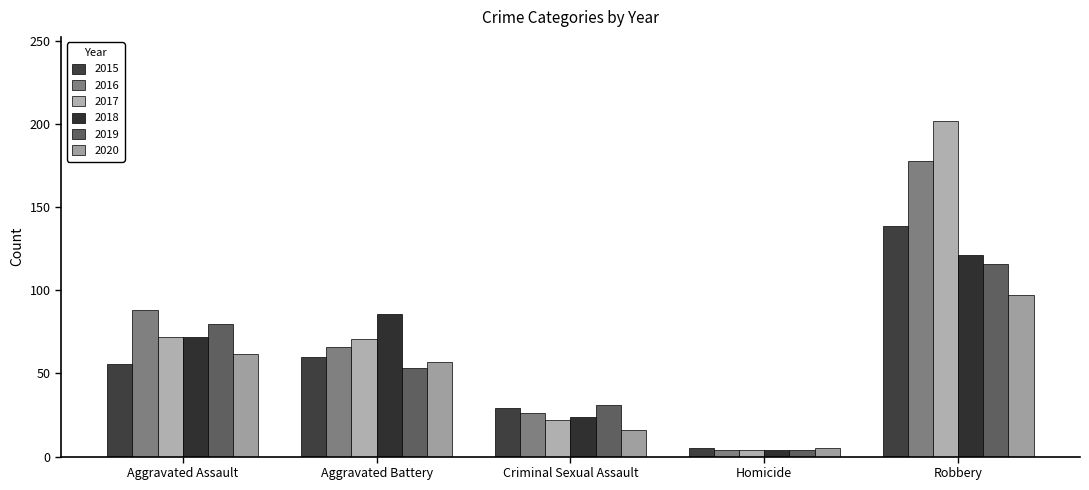

Which series has the largest total across all categories?

2017